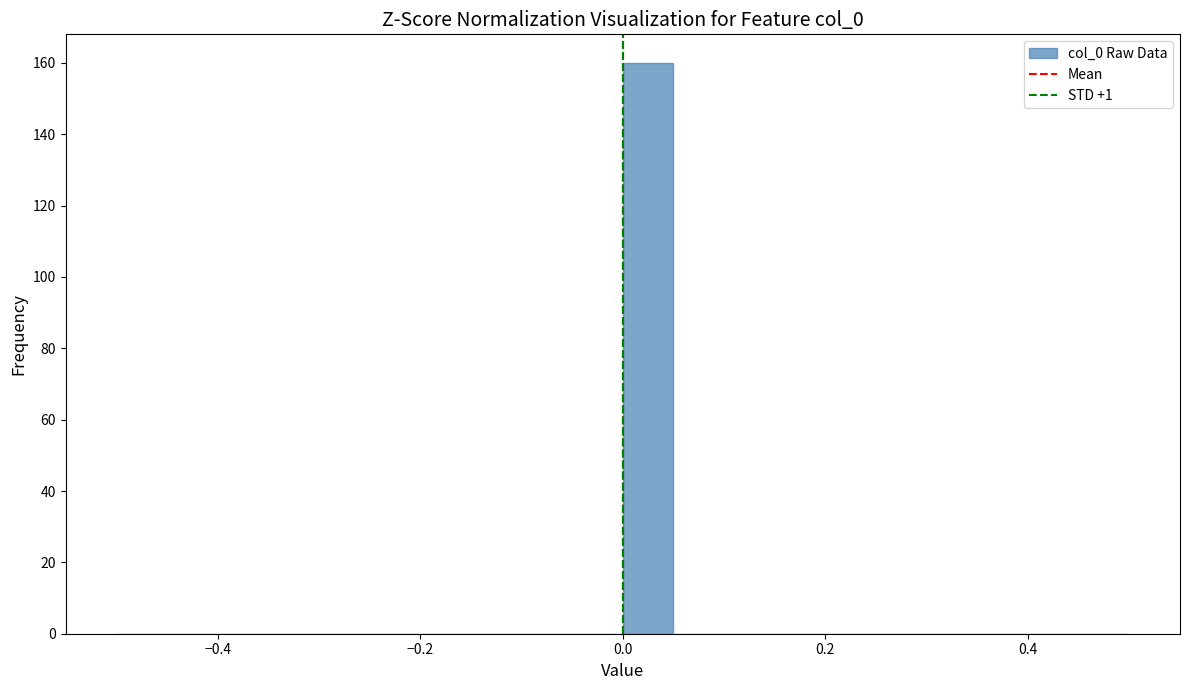

Around what value on the x-axis is the tallest bar? Give the approximate position of its centre, as read against the axis.

0.02